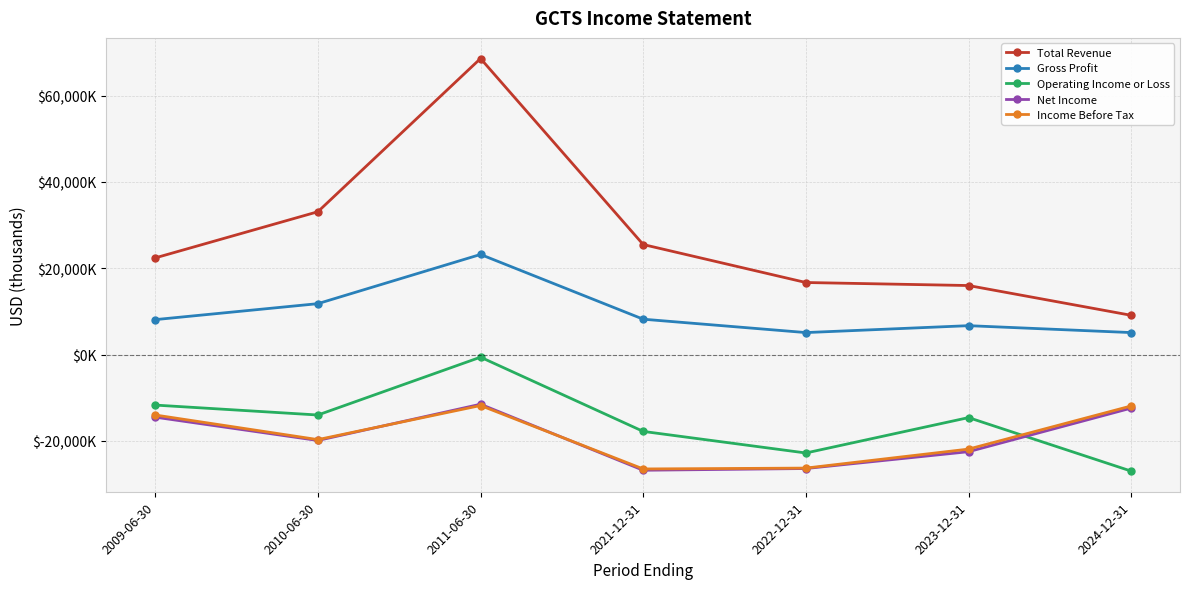

What is the total value across all series at 2024-12-31?

-37100